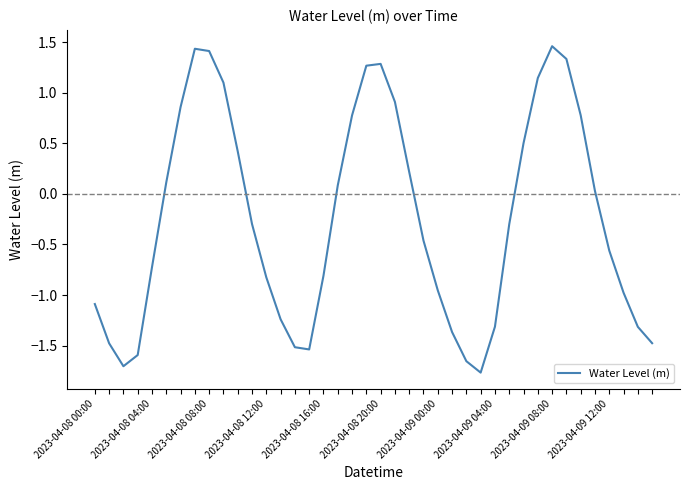

How many lines are shown in the chart?

1